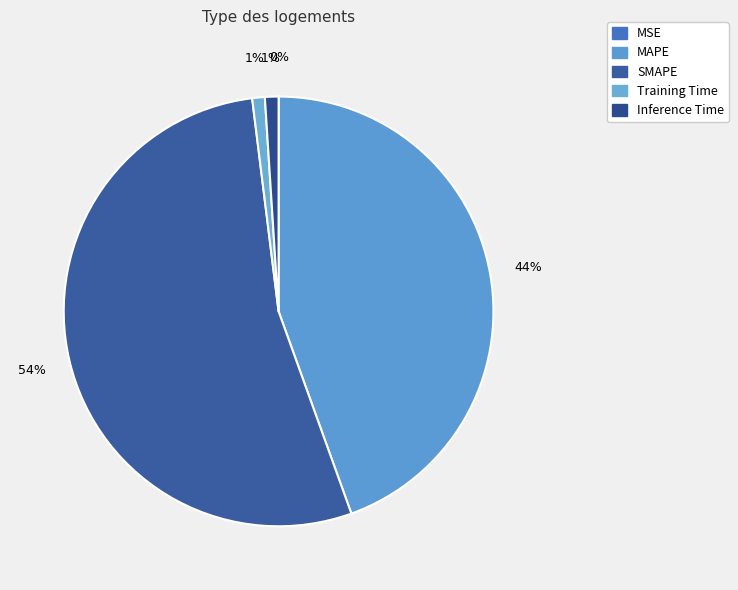

True or false: Training Time accounts for 11% of the total.

False